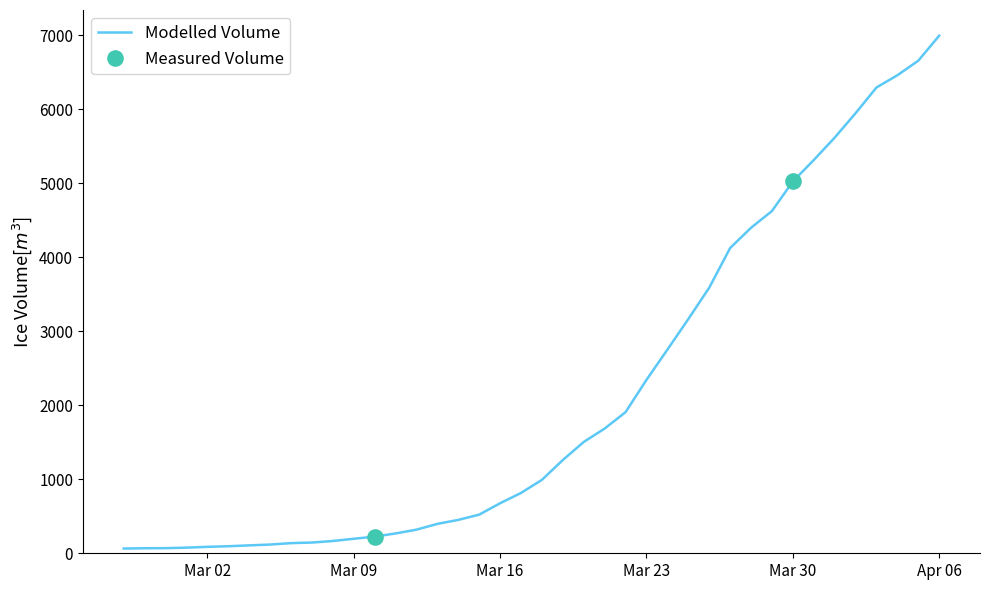

What is the maximum value shown in the chart?

6994